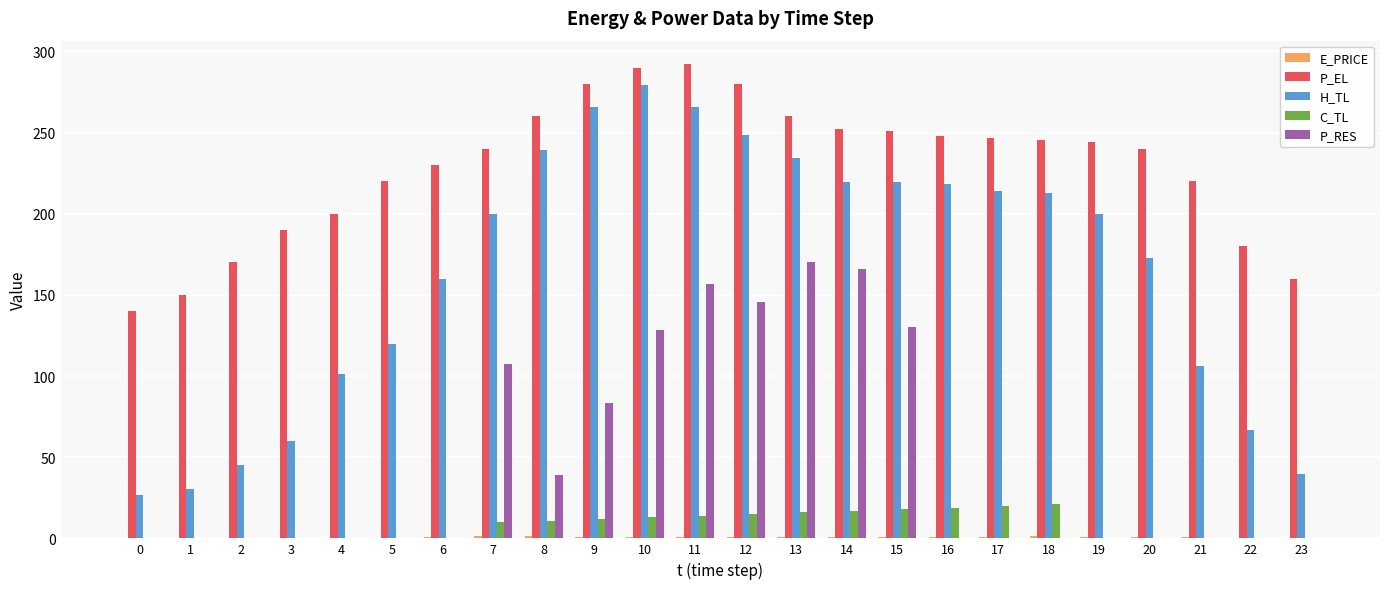

True or false: P_EL has a value of 292.0 at 11.

True